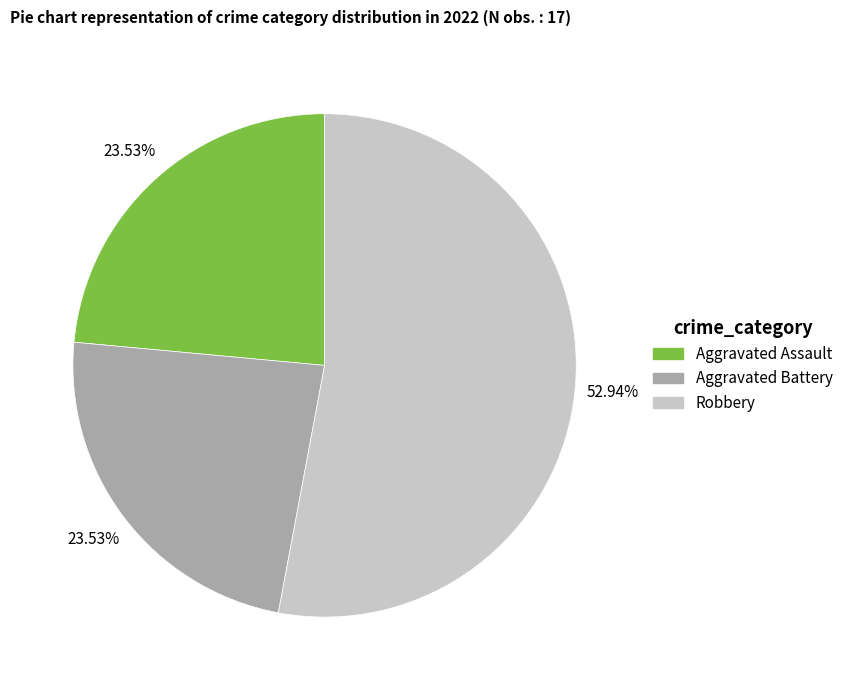

How many segments does this pie chart have?

3